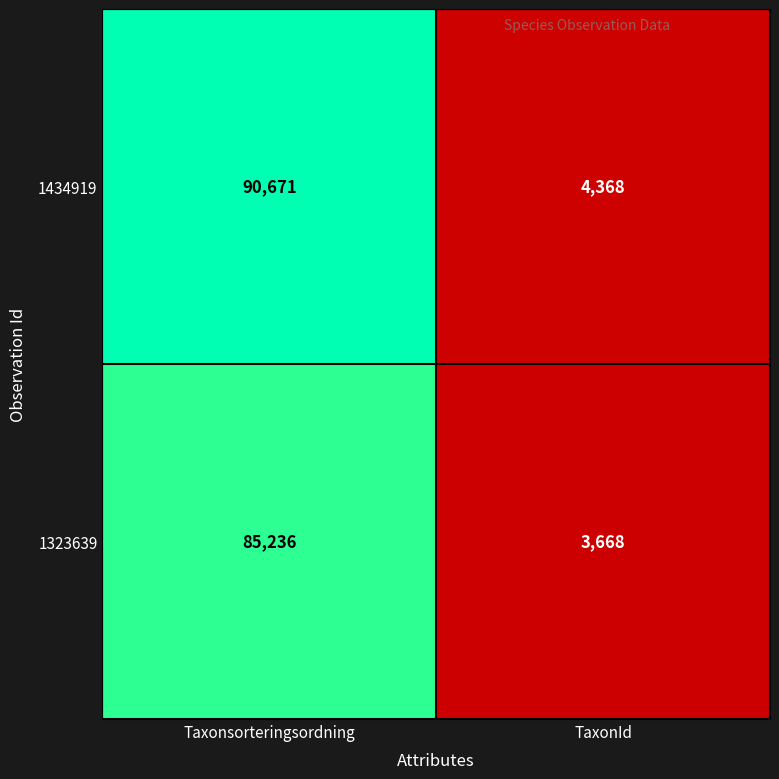

List the series in order of their overall mean, highest first.

1434919, 1323639